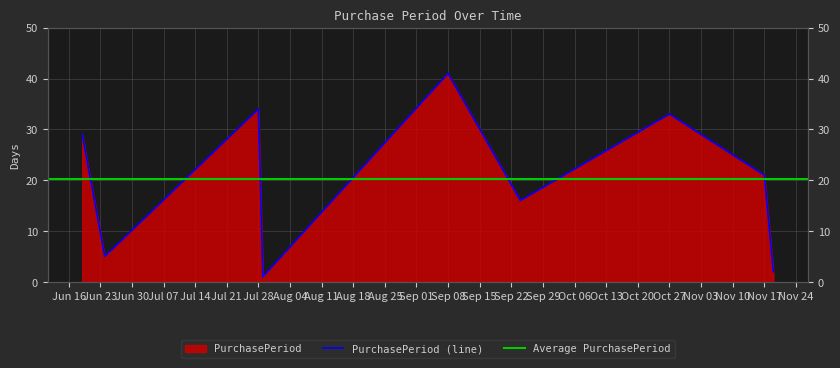

Is it true that the value at 2015-11-19 is 1?

False